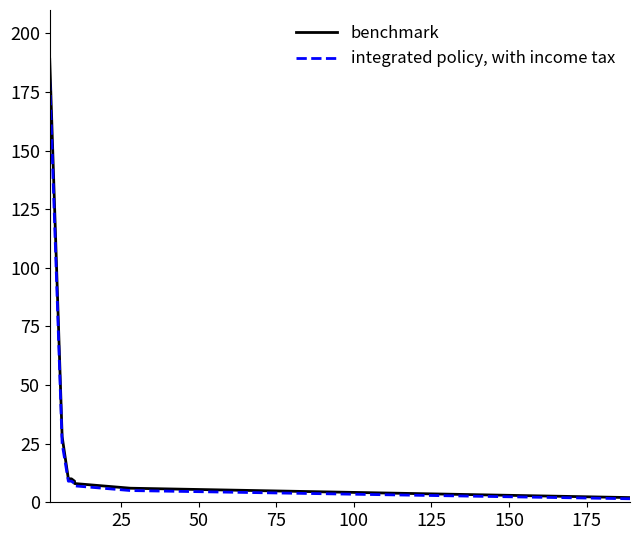

Does the chart display data point markers on the line(s)?

No